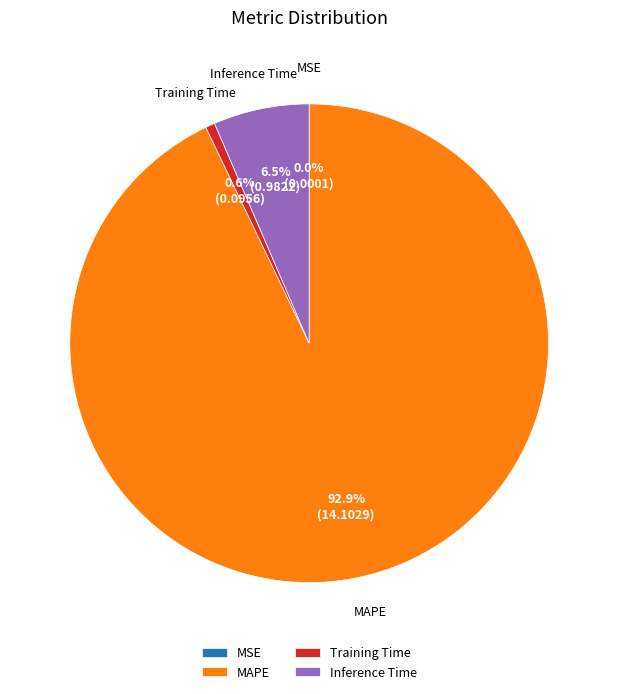

What percentage is NOT represented by MAPE?

7.1%